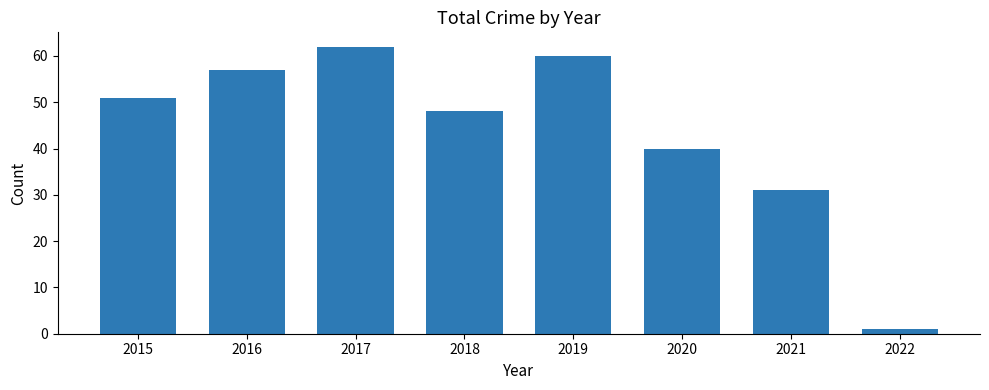

The value at 2021 is 31. True or false?

True